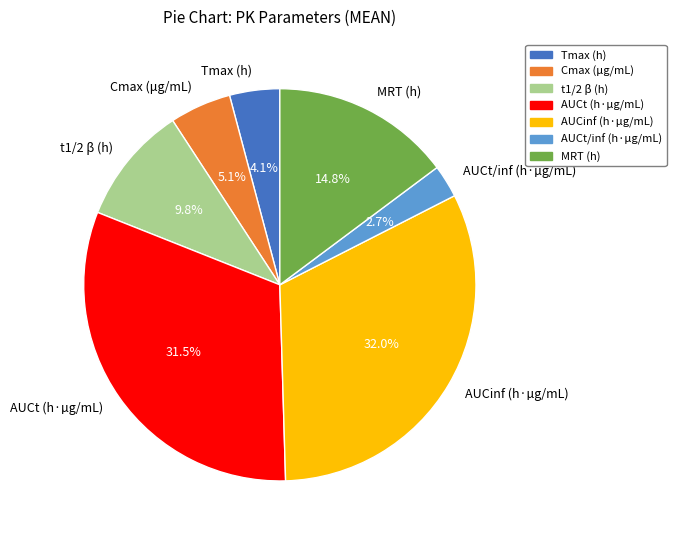

To the nearest percent, what is the combined percentage of AUCinf (h·µg/mL) and MRT (h)?

47%